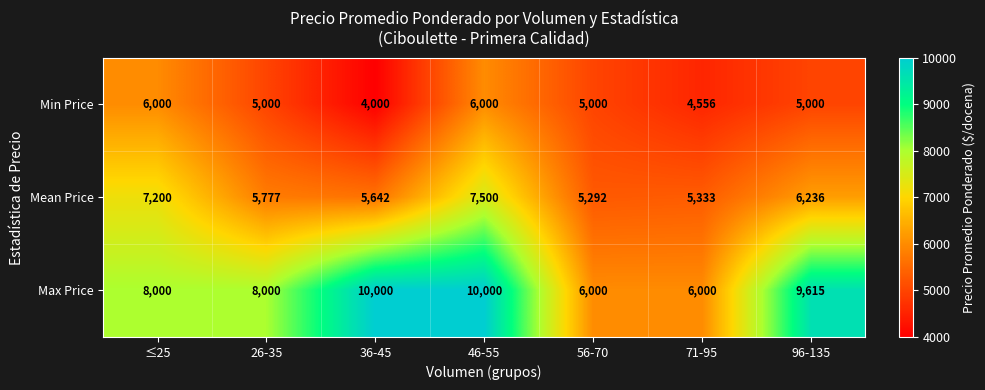

At which label does Min Price reach its minimum?

36-45